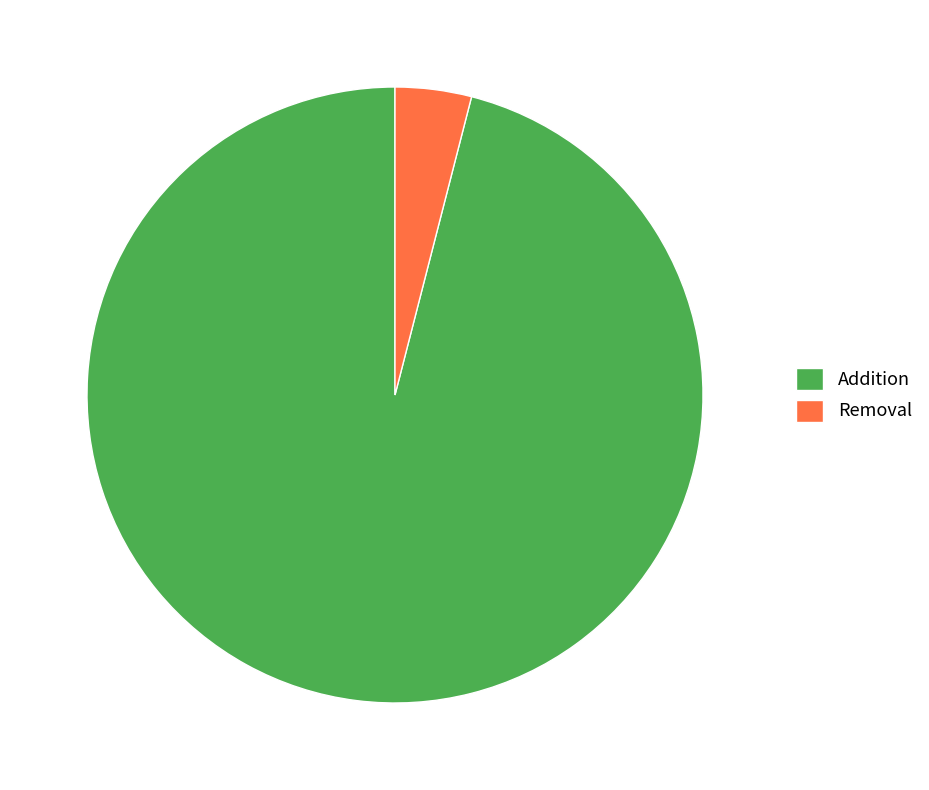

What is the largest slice in the pie chart?

Addition